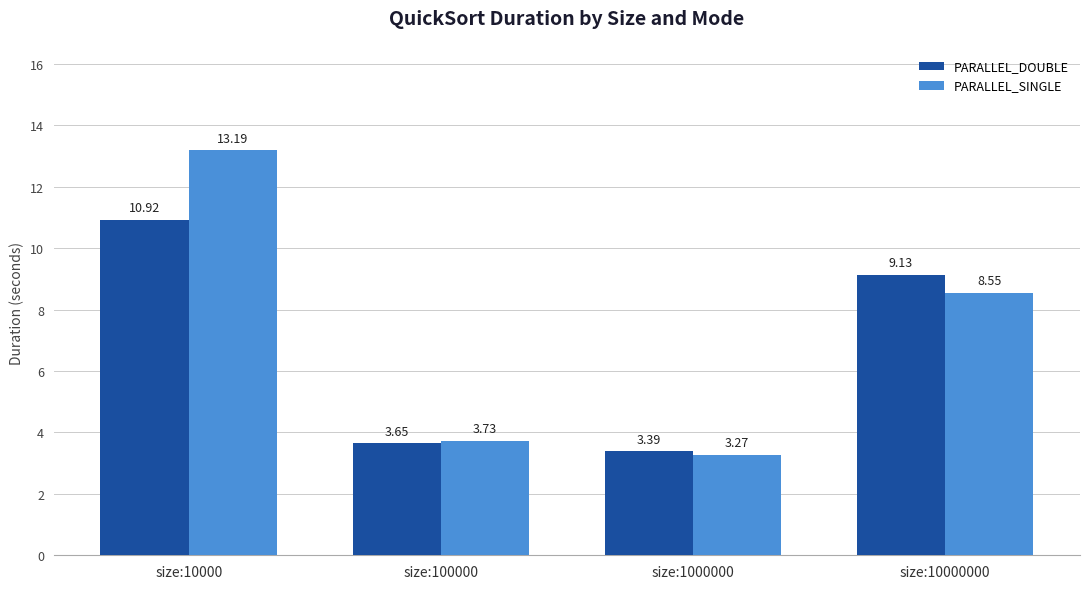

Is it true that PARALLEL_SINGLE equals 9.1 at size:10000?

False